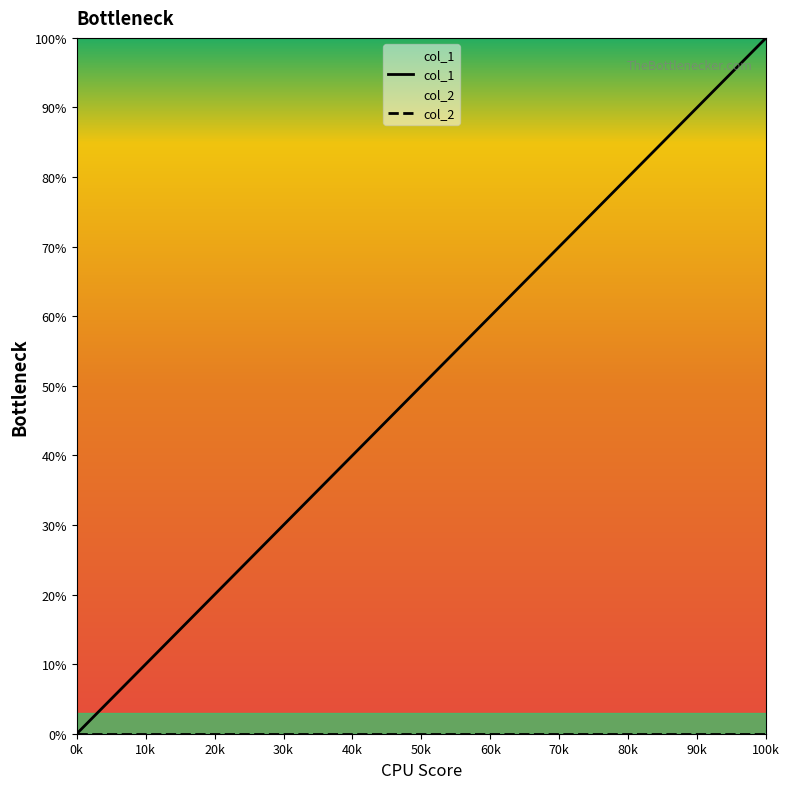

List the labels in order of col_1 value, smallest first.

0k, 20k, 40k, 60k, 80k, 100k